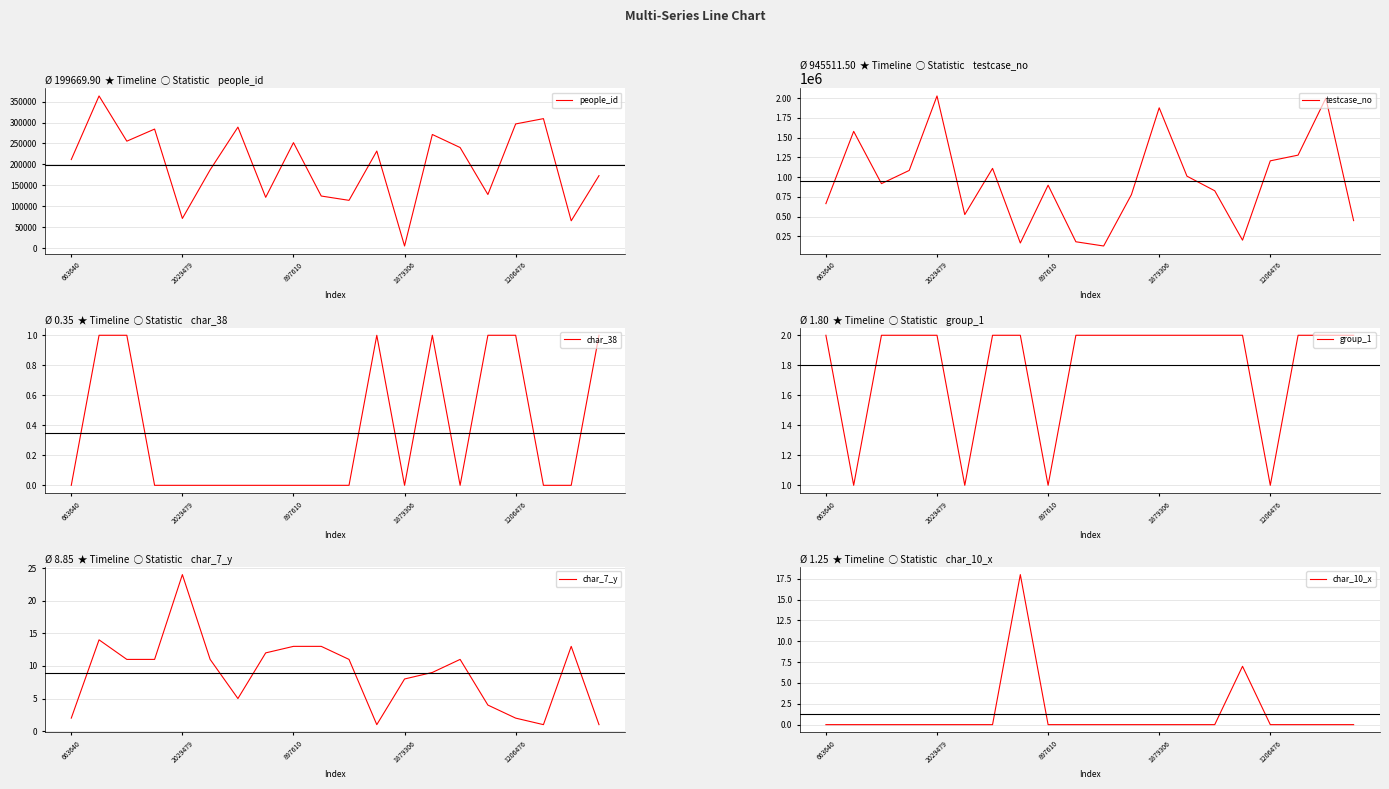

What is the sum of all testcase_no values?

18910230